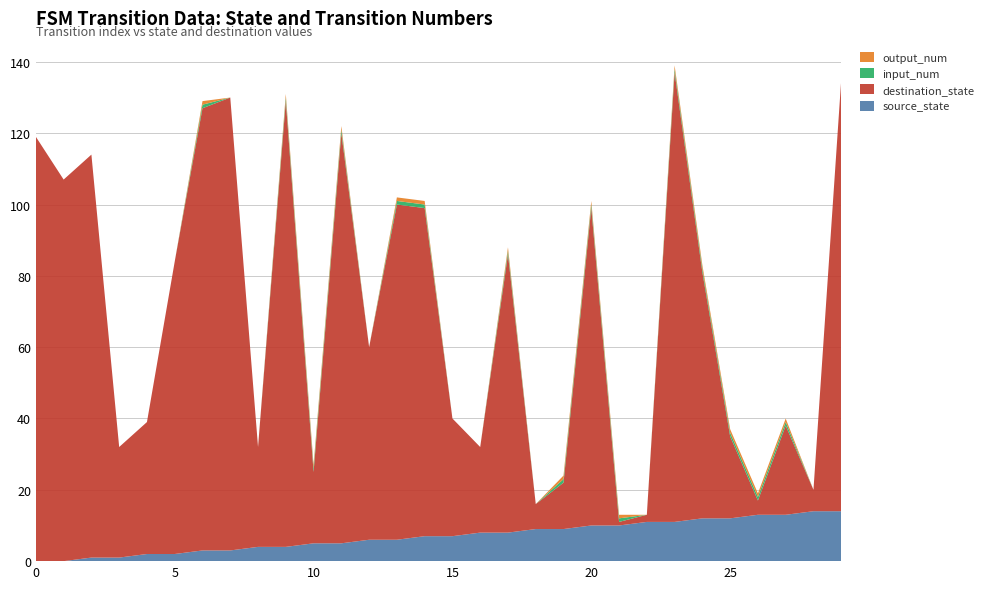

Reading right to left, extract all data points from this chart.

source_state: 29=14	28=14	27=13	26=13	25=12	24=12	23=11	22=11	21=10	20=10	19=9	18=9	17=8	16=8	15=7	14=7	13=6	12=6	11=5	10=5	9=4	8=4	7=3	6=3	5=2	4=2	3=1	2=1	1=0	0=0
destination_state: 29=121	28=6	27=25	26=4	25=23	24=69	23=126	22=2	21=1	20=89	19=13	18=7	17=78	16=24	15=33	14=92	13=94	12=54	11=115	10=20	9=125	8=28	7=127	6=124	5=82	4=37	3=31	2=113	1=107	0=119
input_num: 29=0	28=0	27=1	26=1	25=1	24=1	23=1	22=0	21=1	20=1	19=1	18=0	17=1	16=0	15=0	14=1	13=1	12=0	11=1	10=1	9=1	8=0	7=0	6=1	5=0	4=0	3=0	2=0	1=0	0=0
output_num: 29=0	28=0	27=1	26=1	25=1	24=1	23=1	22=0	21=1	20=1	19=1	18=0	17=1	16=0	15=0	14=1	13=1	12=0	11=1	10=1	9=1	8=0	7=0	6=1	5=0	4=0	3=0	2=0	1=0	0=0